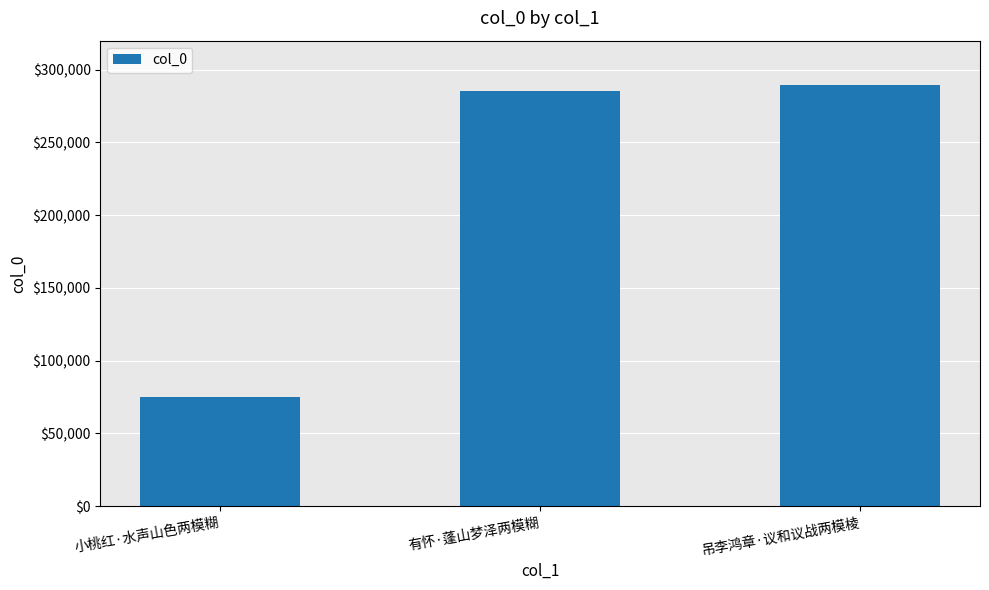

Rank the categories by value from lowest to highest.

小桃红·水声山色两模糊, 有怀·蓬山梦泽两模糊, 吊李鸿章·议和议战两模棱